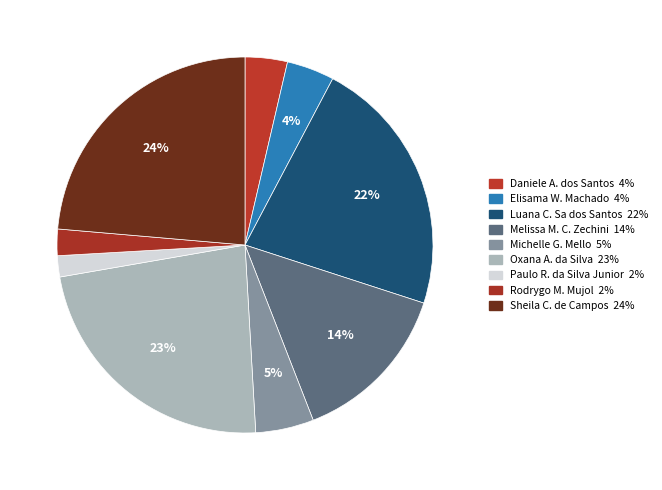

How many slices are in this pie chart?

9